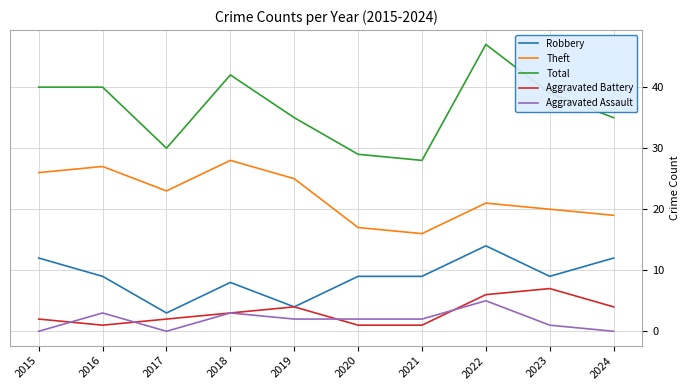

The value of Theft at 2023 is 35. True or false?

False